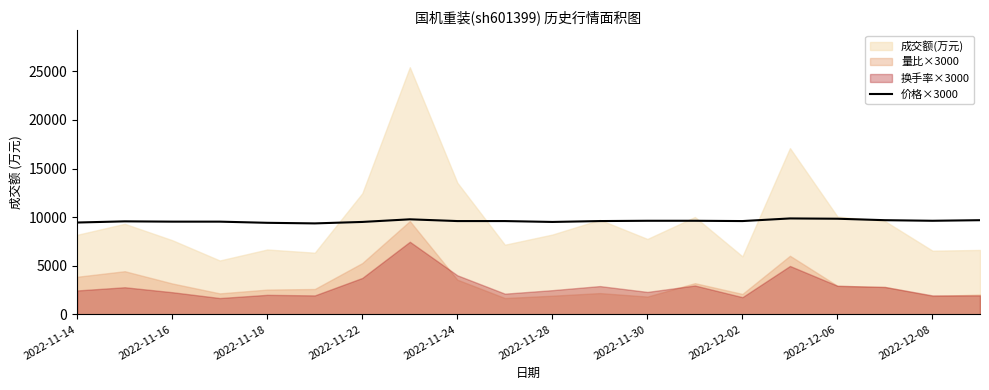

What is the maximum value for 价格×3000?

9870